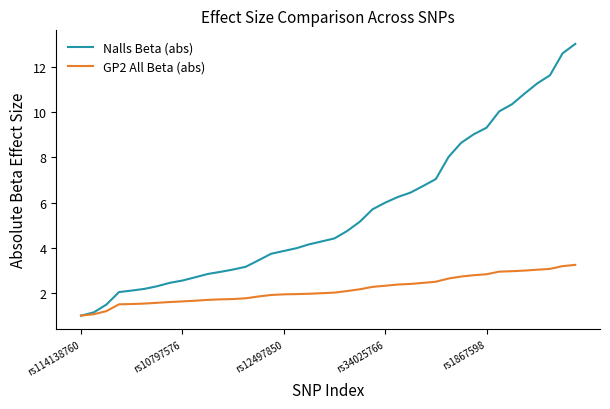

What is the average value of the GP2 All Beta (abs) series?

2.1